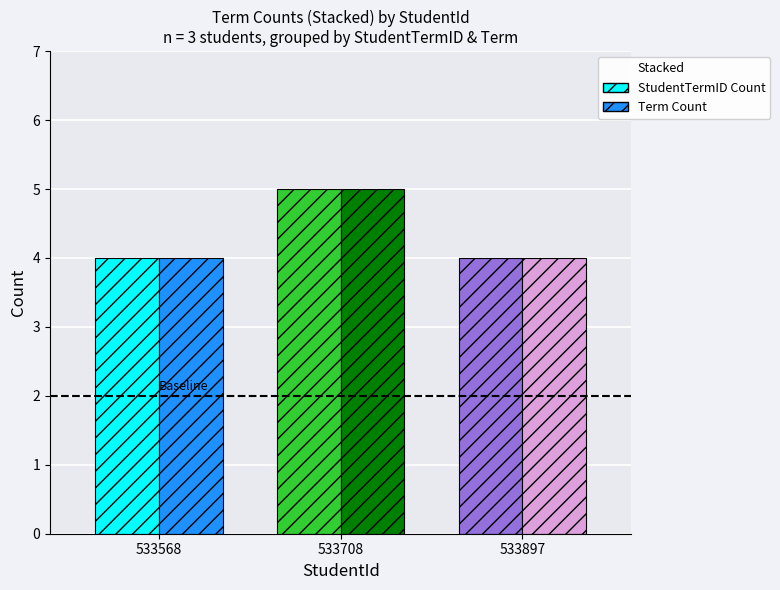

At which category is the sum across all series the highest?

533708